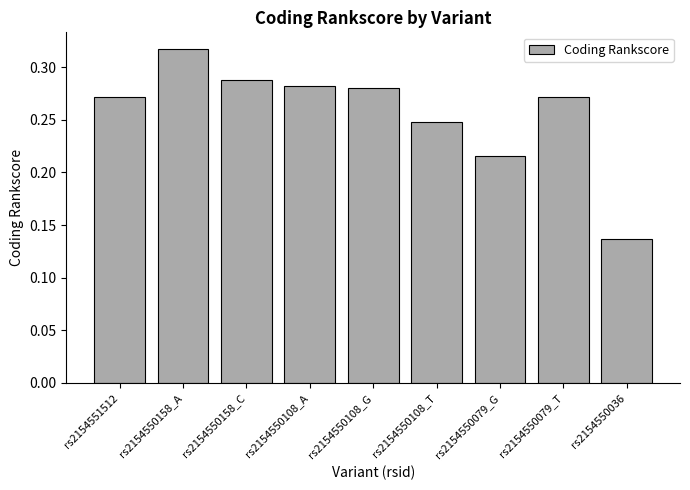

Between rs2154550158_C and rs2154550079_G, which is larger?

rs2154550158_C